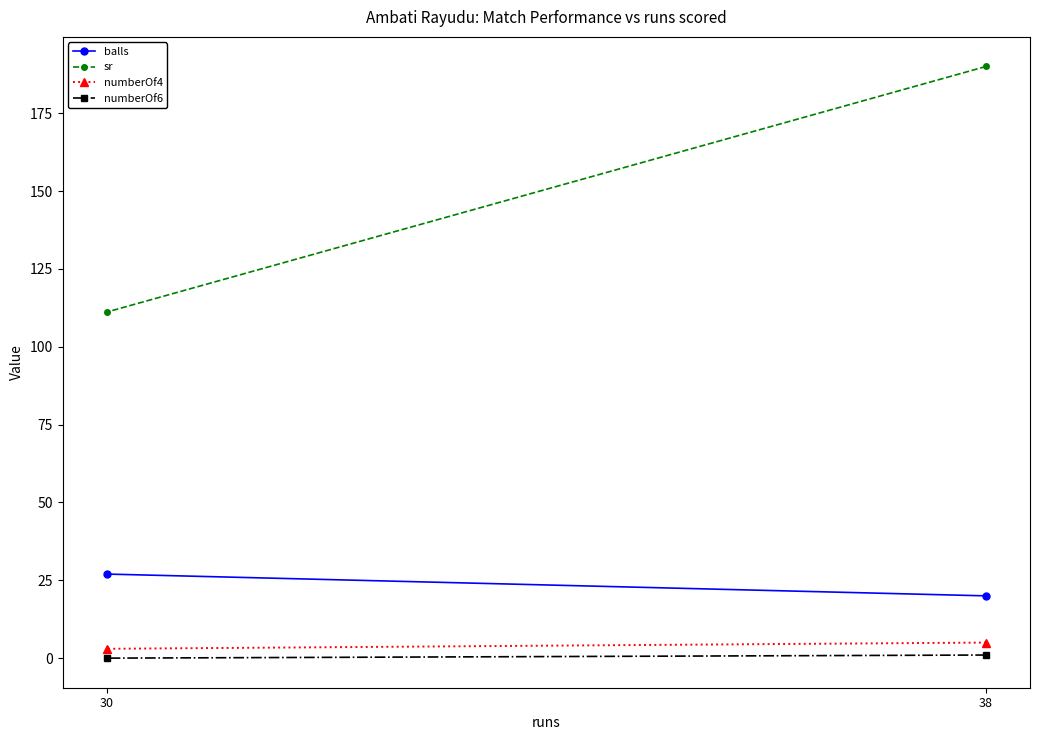

What is the average value of the sr series?

150.6